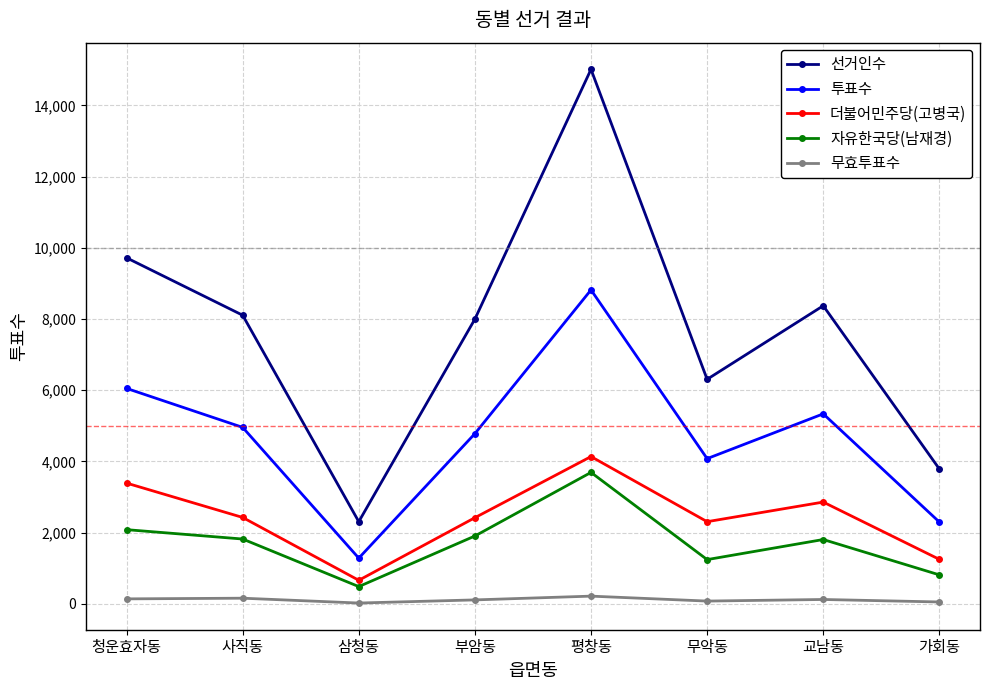

What is the maximum value for 무효투표수?

216